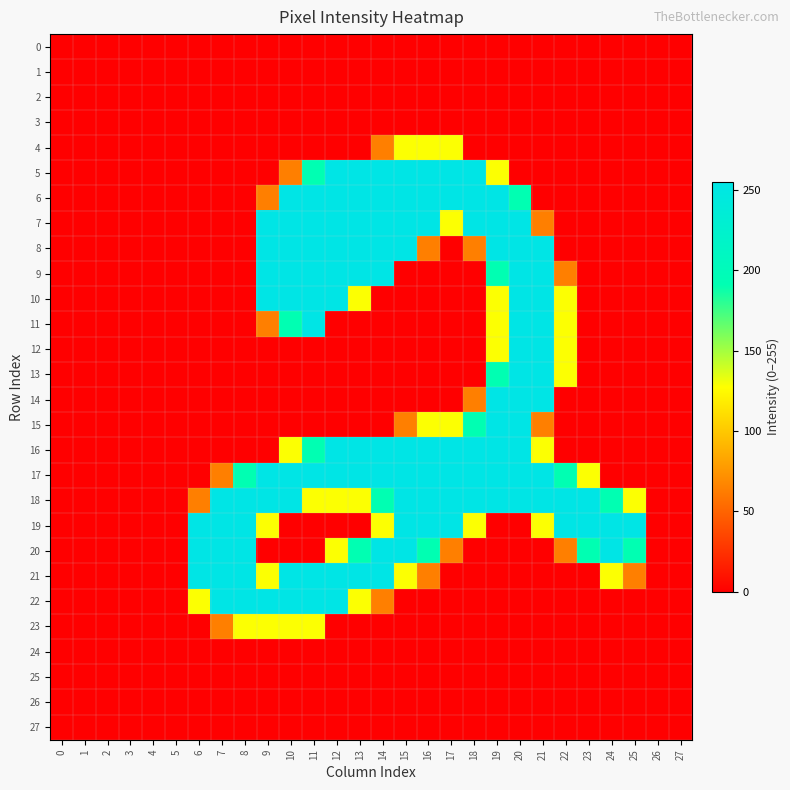

Rank the series at 2 from highest to lowest value.

0, 1, 2, 3, 4, 5, 6, 7, 8, 9, 10, 11, 12, 13, 14, 15, 16, 17, 18, 19, 20, 21, 22, 23, 24, 25, 26, 27